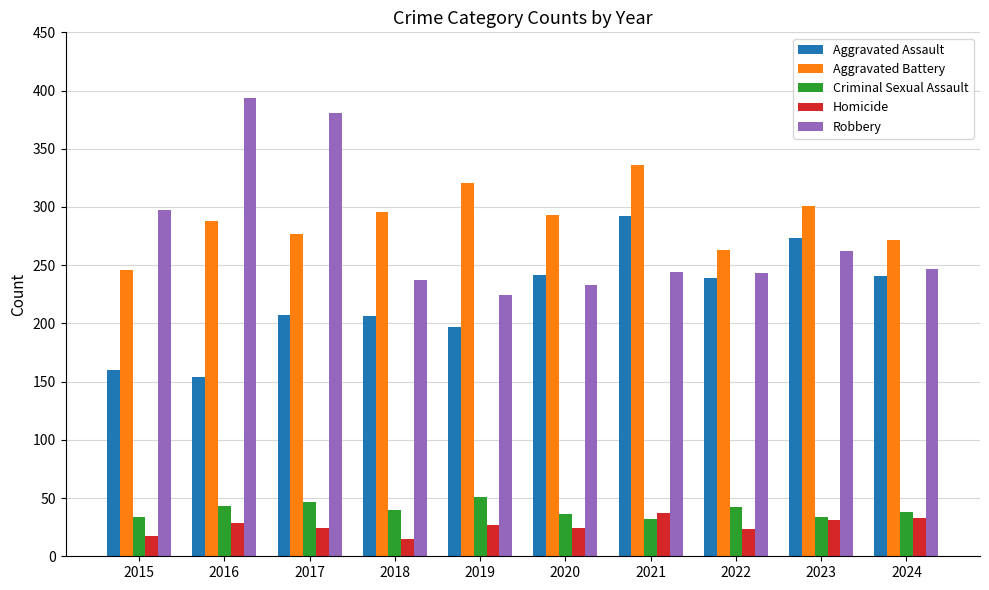

How many bars are there in each group?

5